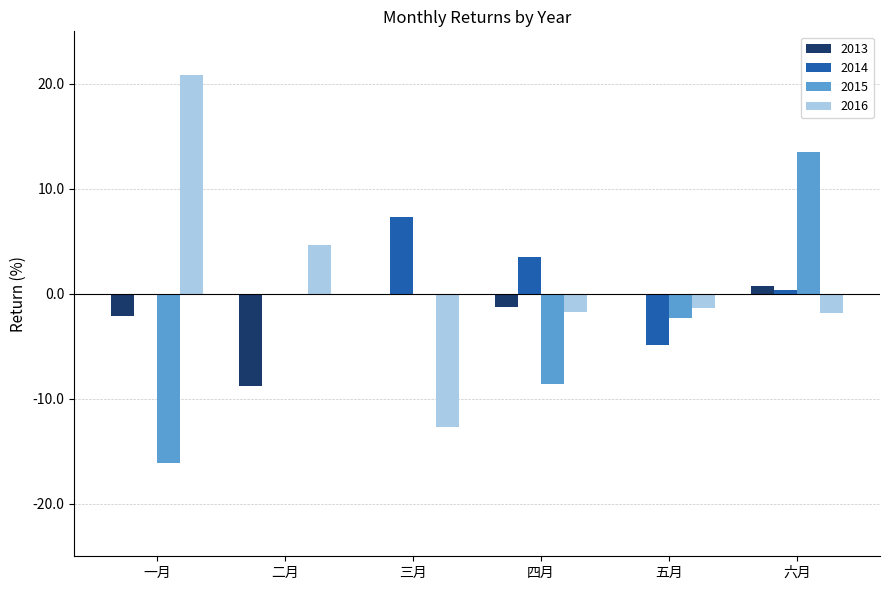

At which label does 2014 reach its peak?

三月